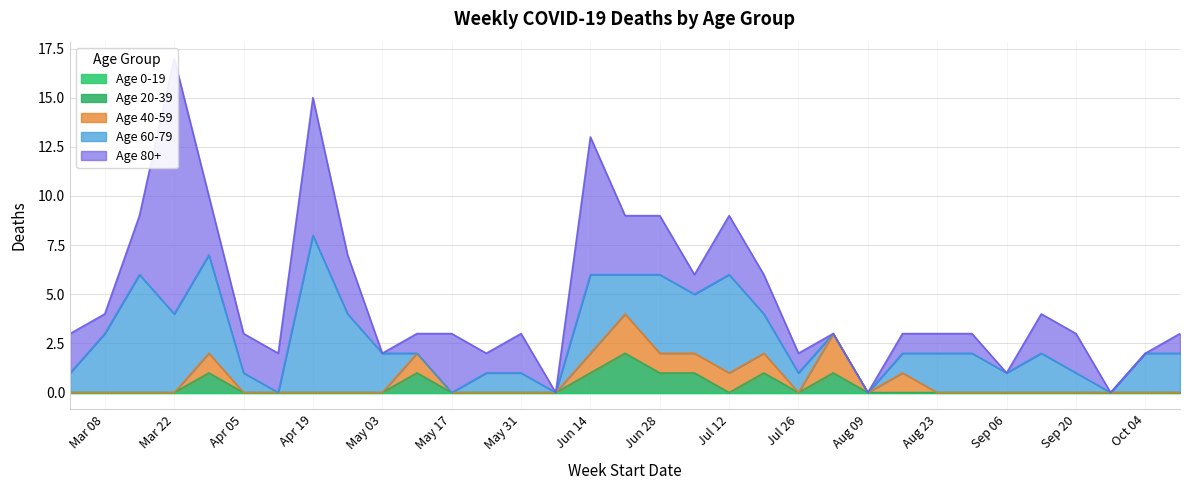

Where do Age 60-79 and Age 80+ first cross each other?

2020-03-01 and 2020-03-08